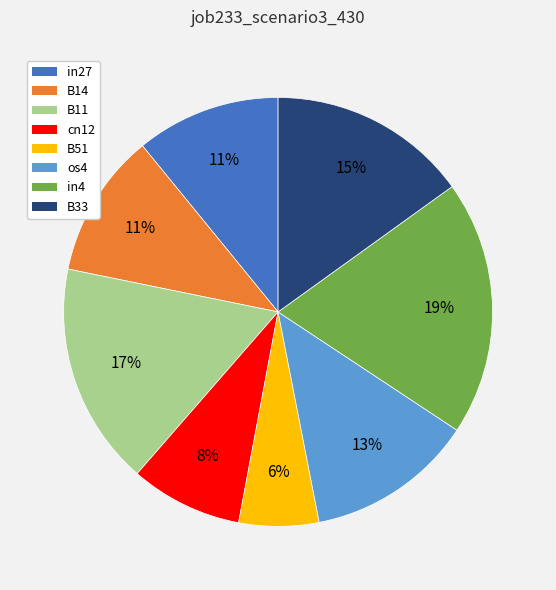

Combined, do os4 and in27 account for over 50%?

No